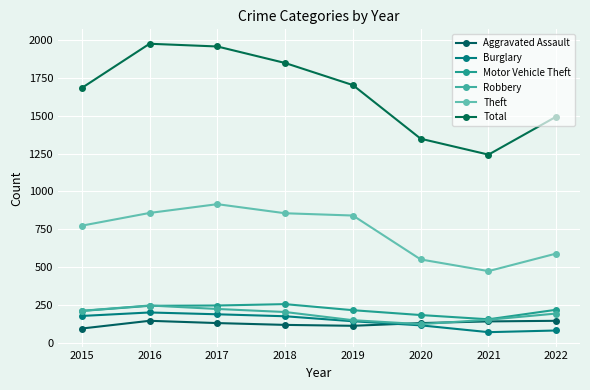

Where does the Total series first go above 1702?

2016